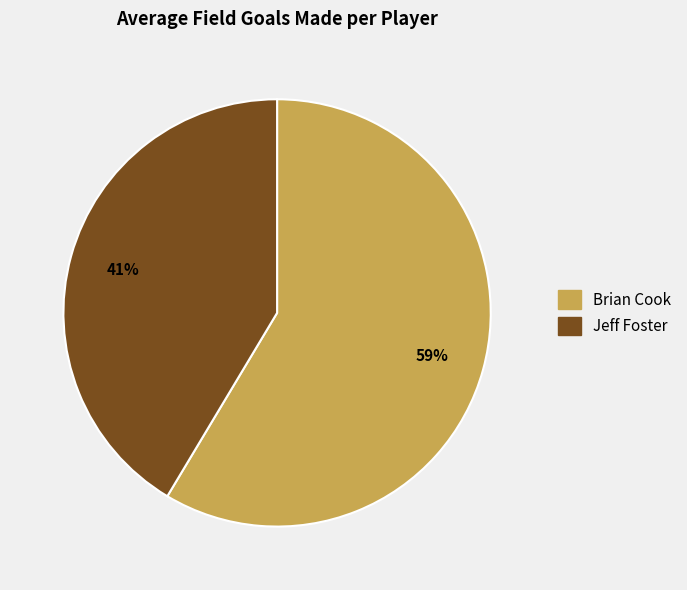

What percentage is the Brian Cook slice, to the nearest percent?

59%